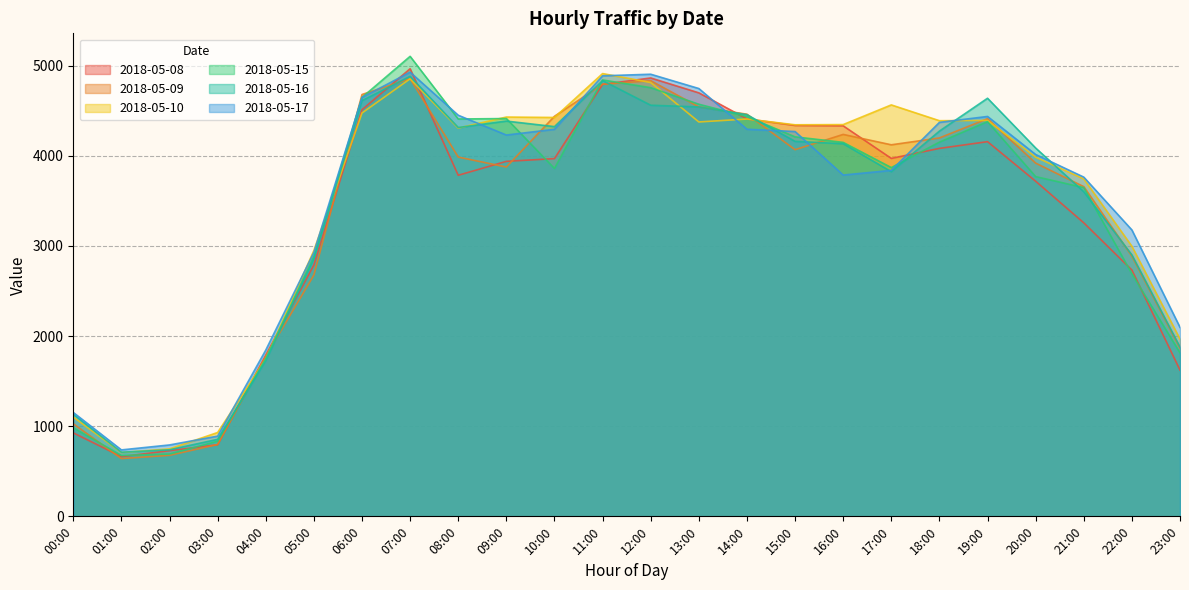

Where do 2018-05-16 and 2018-05-17 first cross each other?

08:00 and 09:00